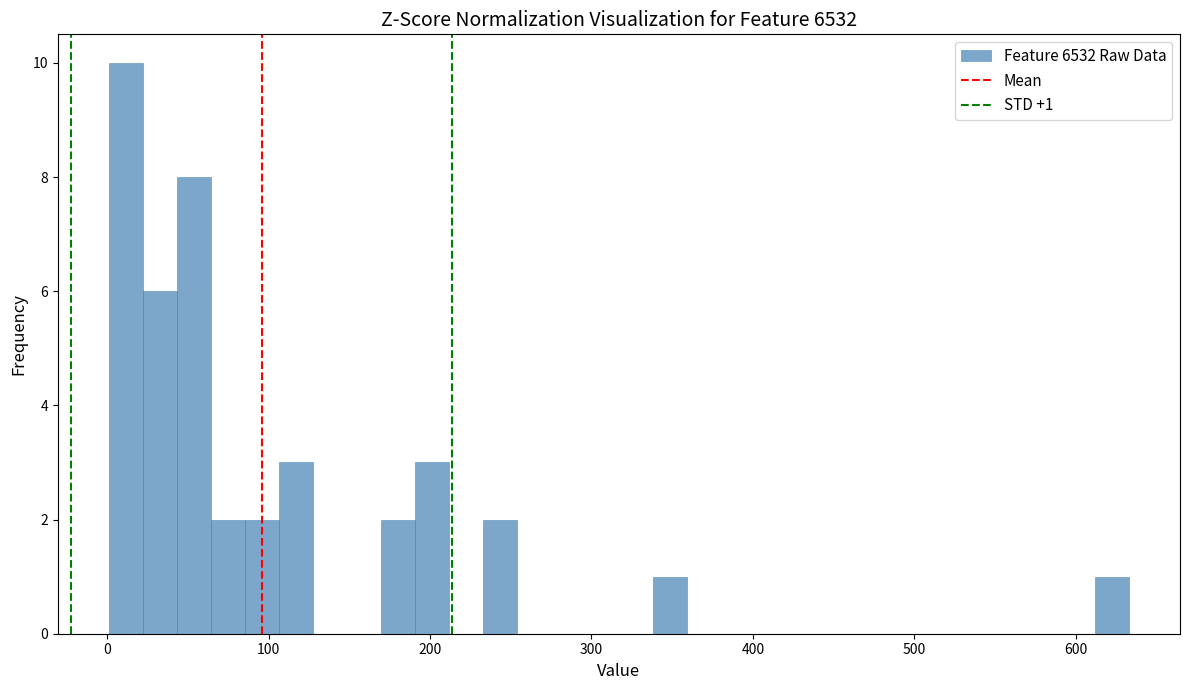

Read against the x-axis, roughly where is the centre of the tallest bar?

10